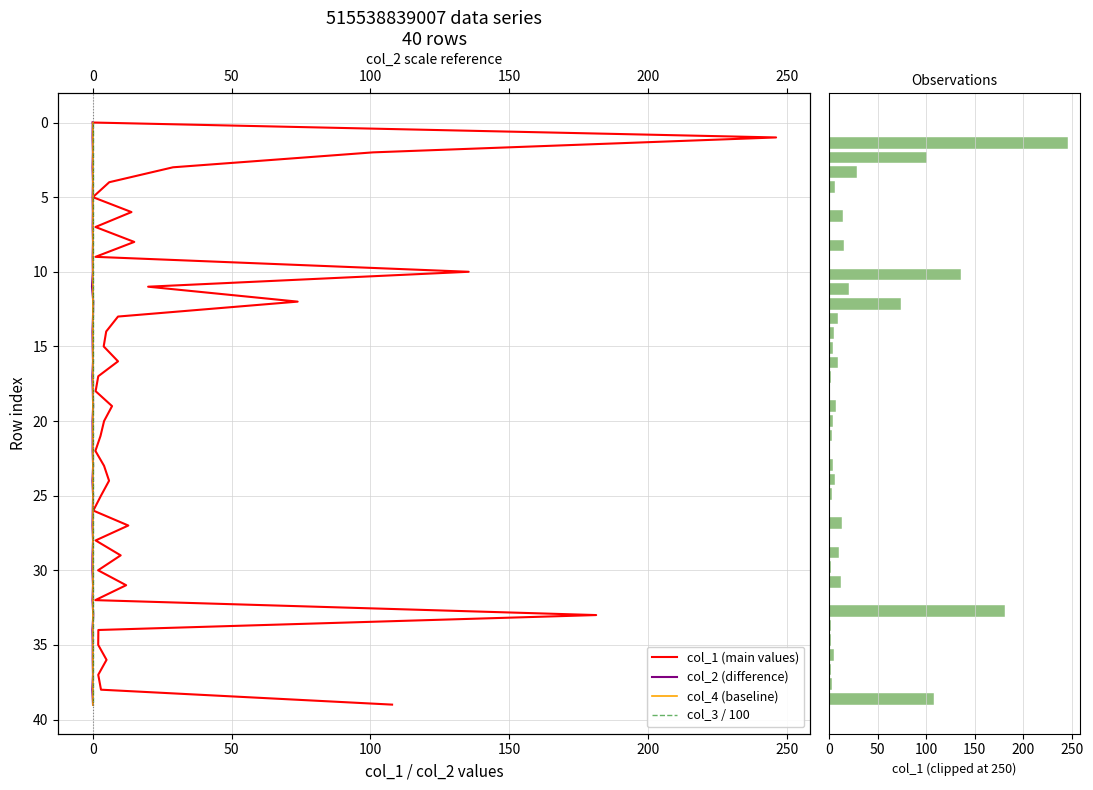

What value does the col_3 / 100 series have at 0?

1.0